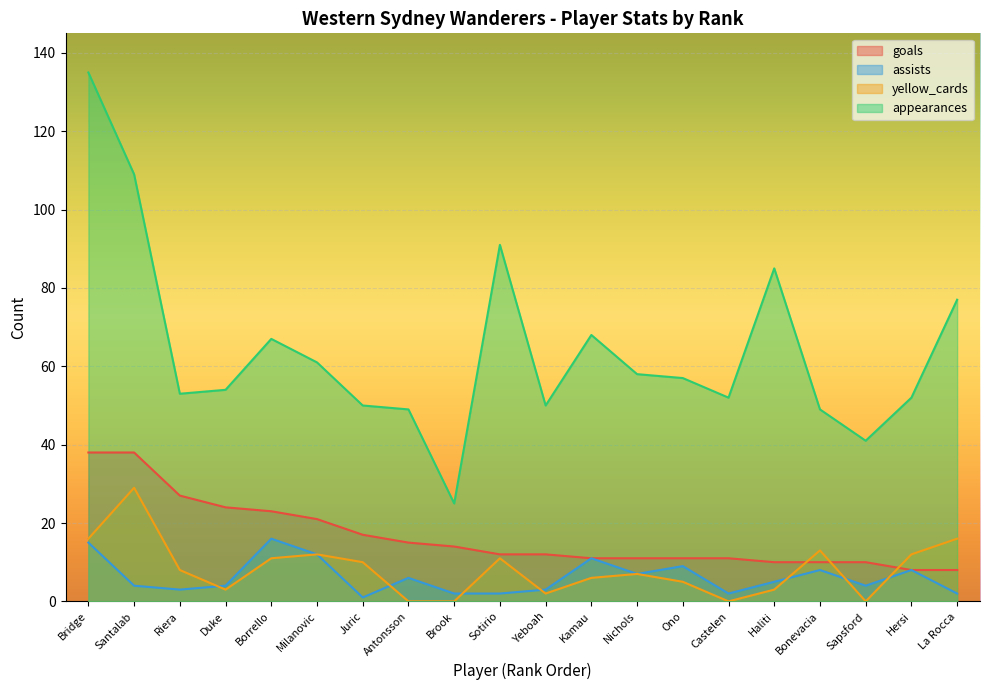

The value of assists at Ono is 9. True or false?

True